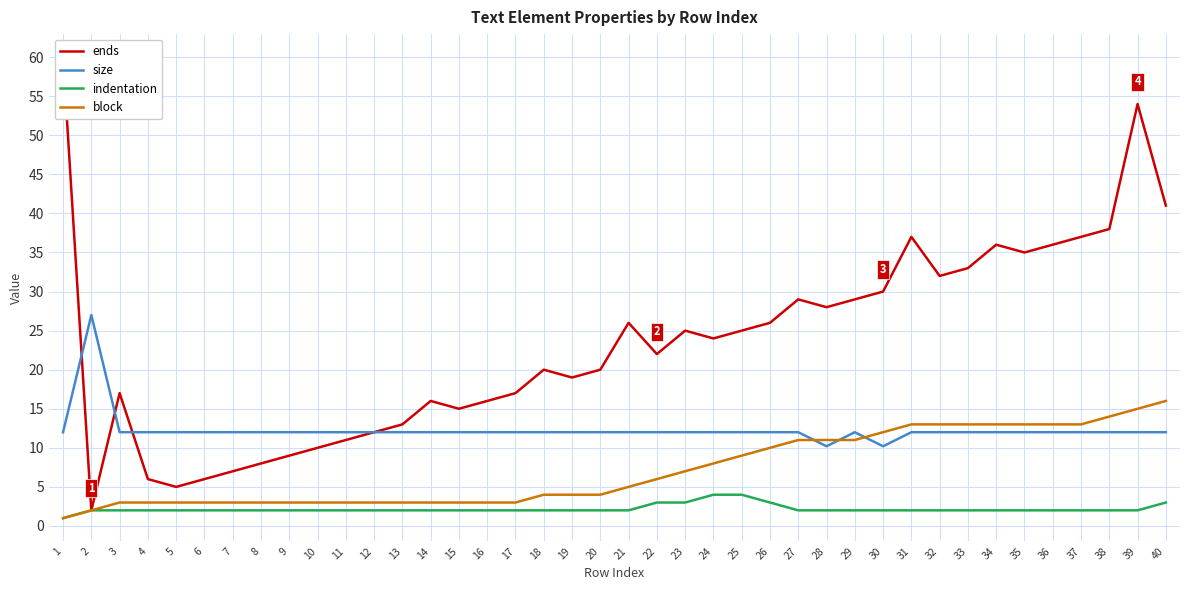

True or false: block and ends intersect in this chart.

False